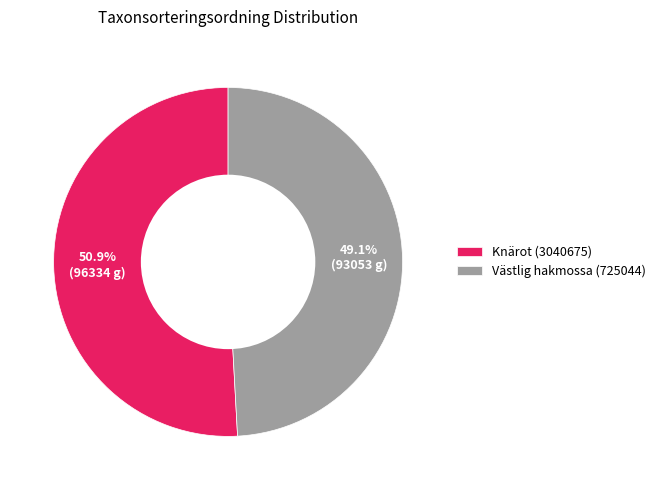

What is the total percentage of Knärot (3040675) and Västlig hakmossa (725044)?

100.0%